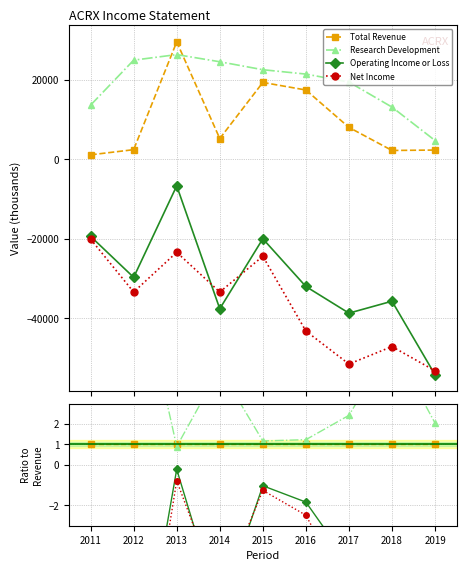

The value of Net Income at 2012 is -9.7. True or false?

False